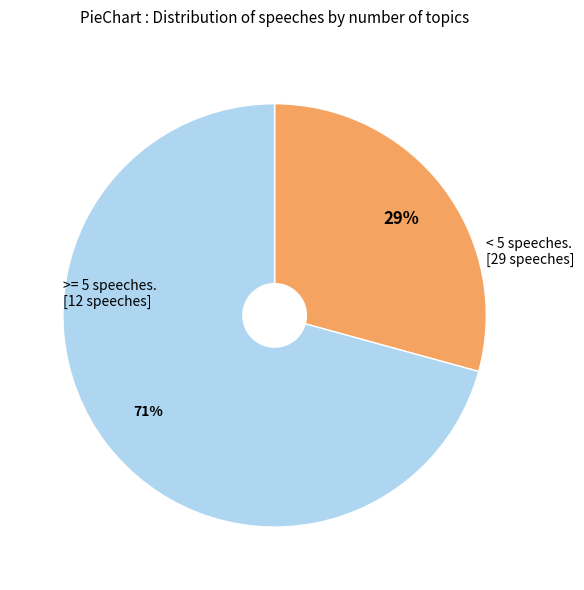

Is there a majority slice in this chart?

Yes